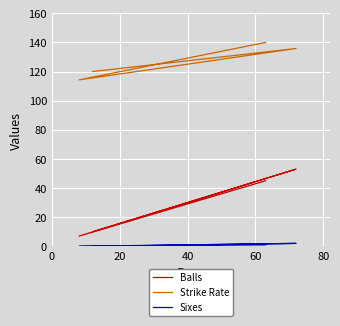

At 20, list the series in order from smallest to largest.

Sixes, Balls, Strike Rate